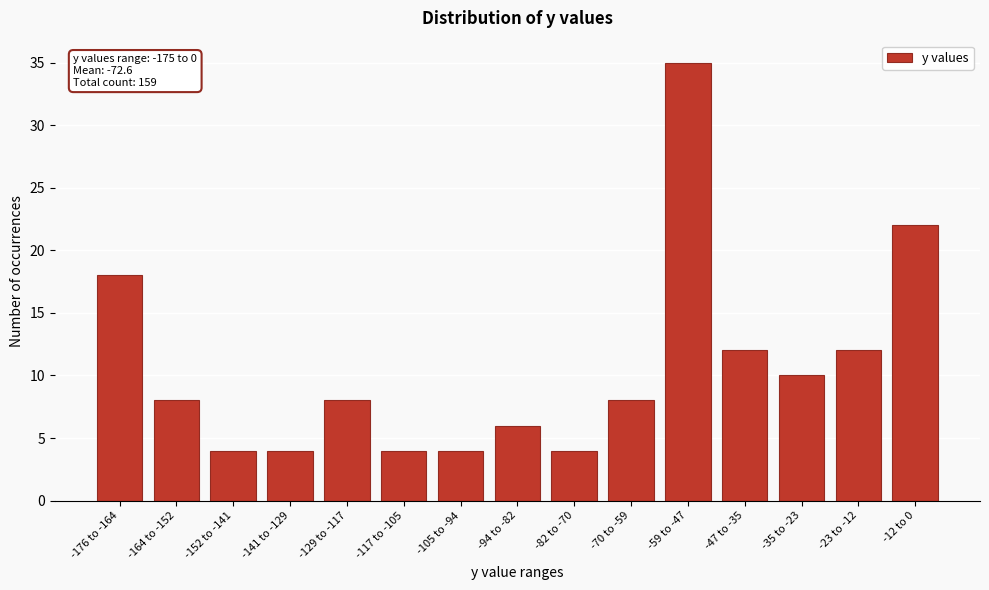

Reading left to right, transcribe all the data shown in this chart.

18	8	4	4	8	4	4	6	4	8	35	12	10	12	22